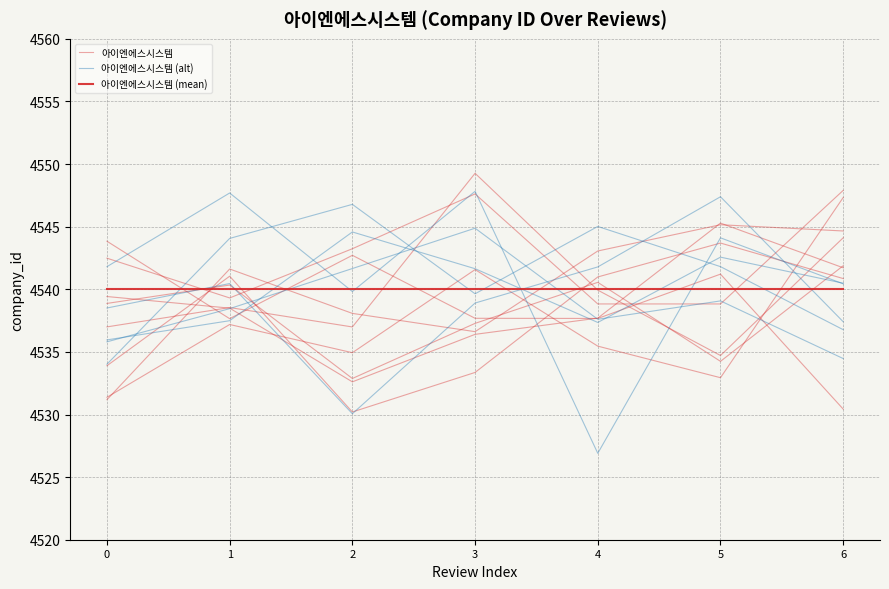

Which series has the largest range (max minus min)?

아이엔에스시스템 (alt)